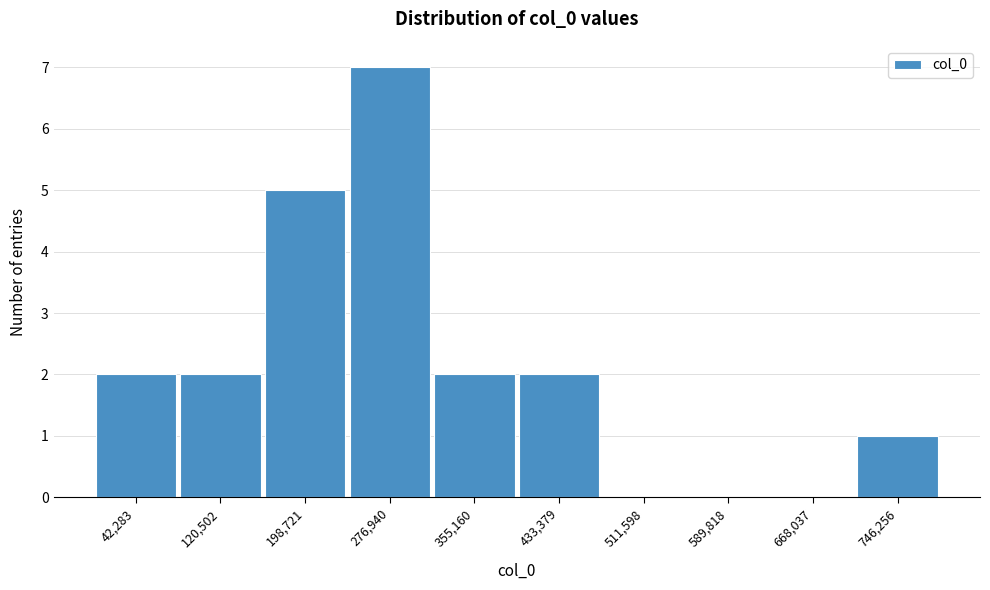

Reading left to right, transcribe all the data shown in this chart.

42,283=2	120,502=2	198,721=5	276,940=7	355,160=2	433,379=2	511,598=0	589,818=0	668,037=0	746,256=1